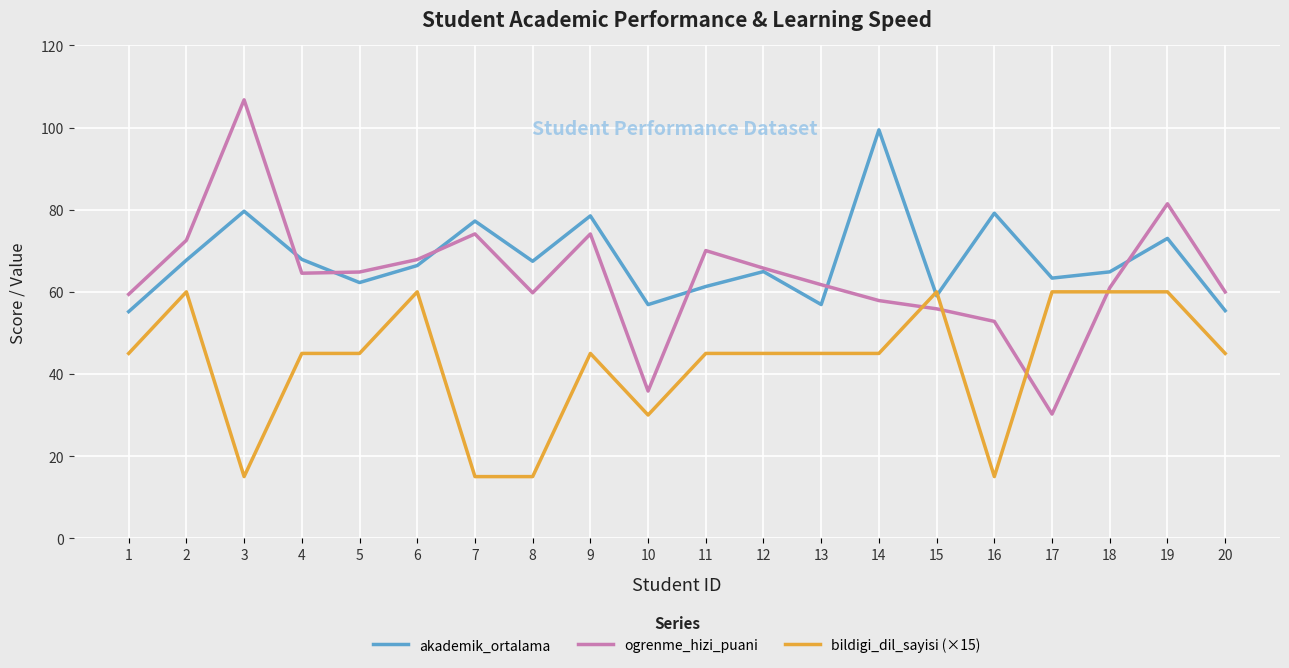

What is the difference between the maximum and minimum values in the bildigi_dil_sayisi (×15) series?

45.0